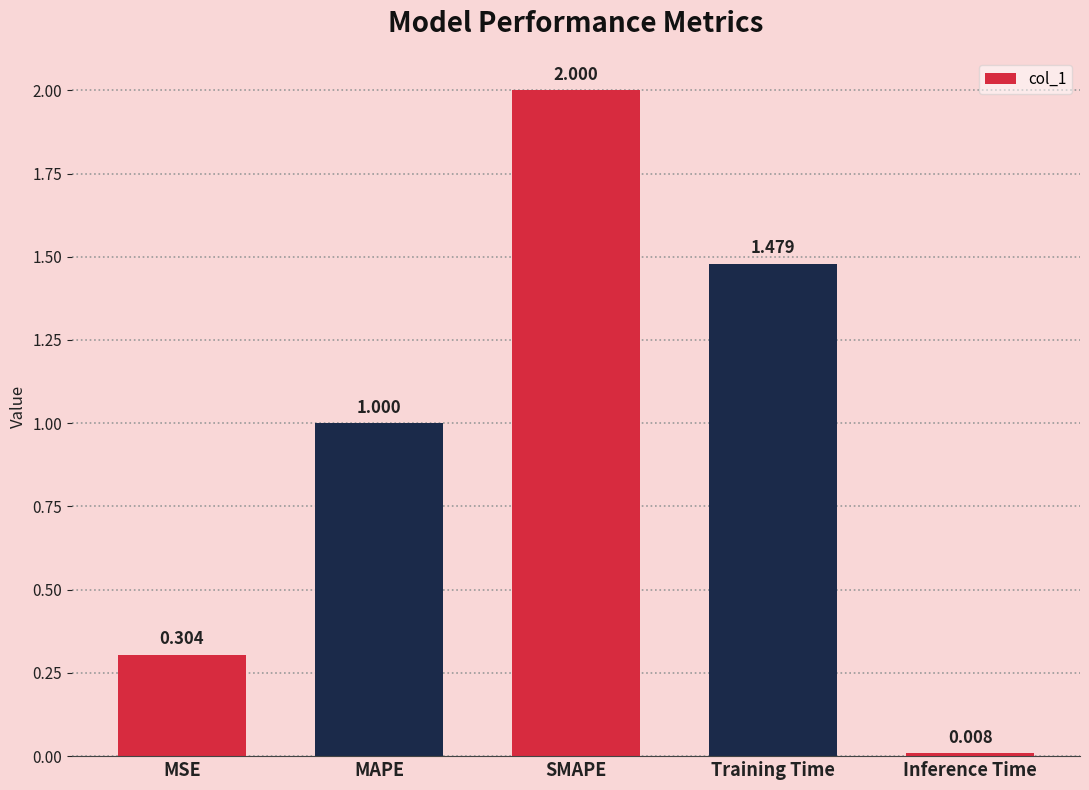

Read the value at MAPE.

1.0